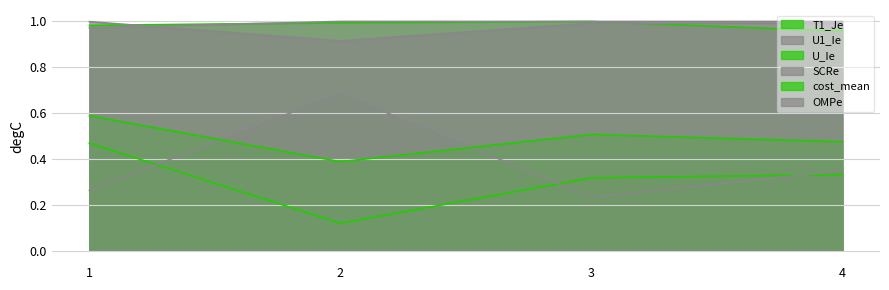

What is the difference between the maximum and minimum values in the cost_mean series?

0.2